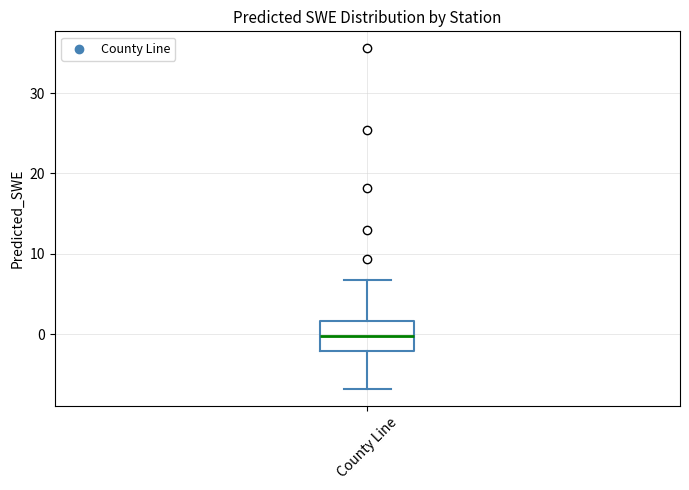

Read this box plot against the y-axis: the position of the median line, the range covered by the box, and the ends of both whiskers. The values are not printed on the chart, so give them approximately, as read against the axis.

median 0, box -2 to 2, whiskers -7 to 7